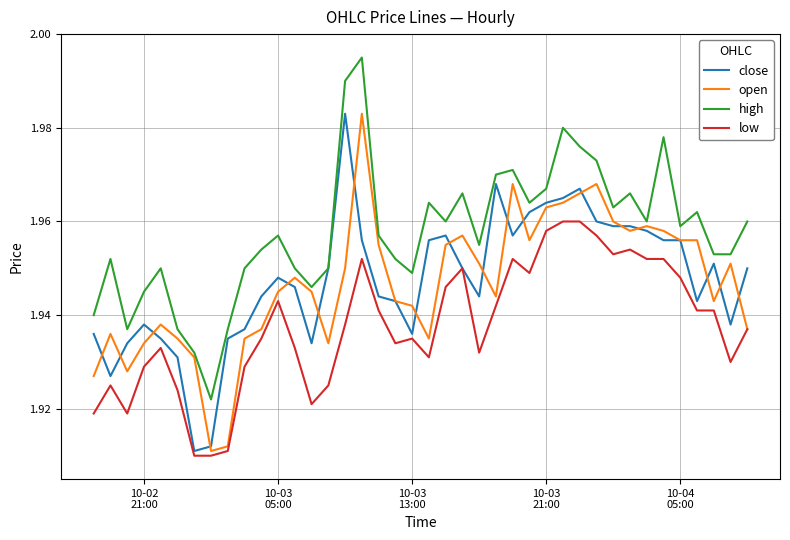

True or false: high and low cross at least once.

False